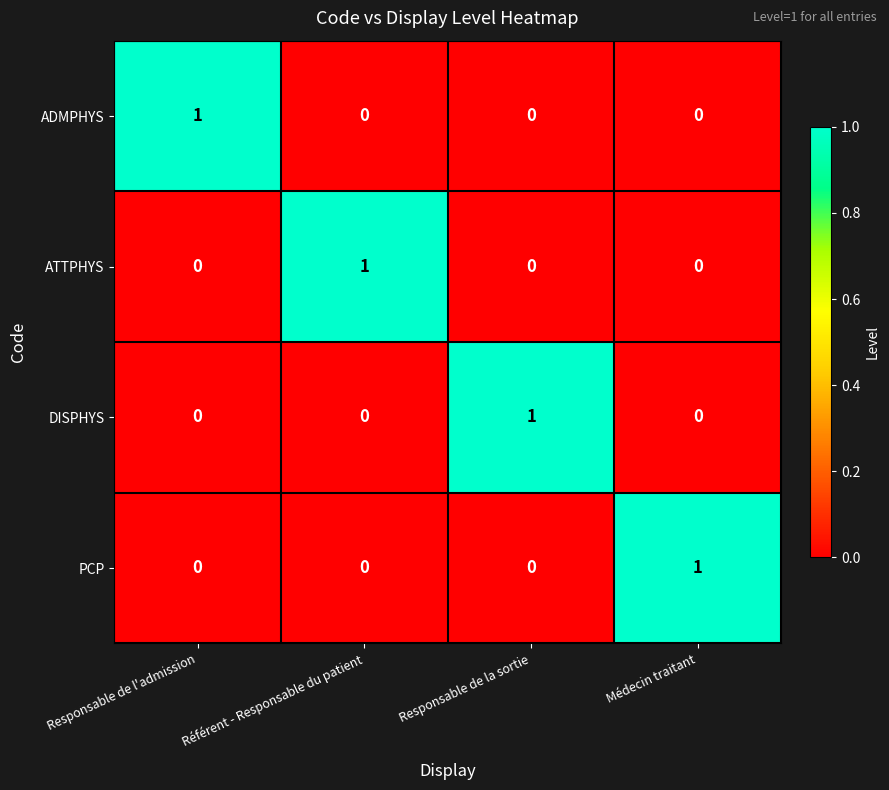

What is the difference between the highest and lowest values at Responsable de la sortie?

1